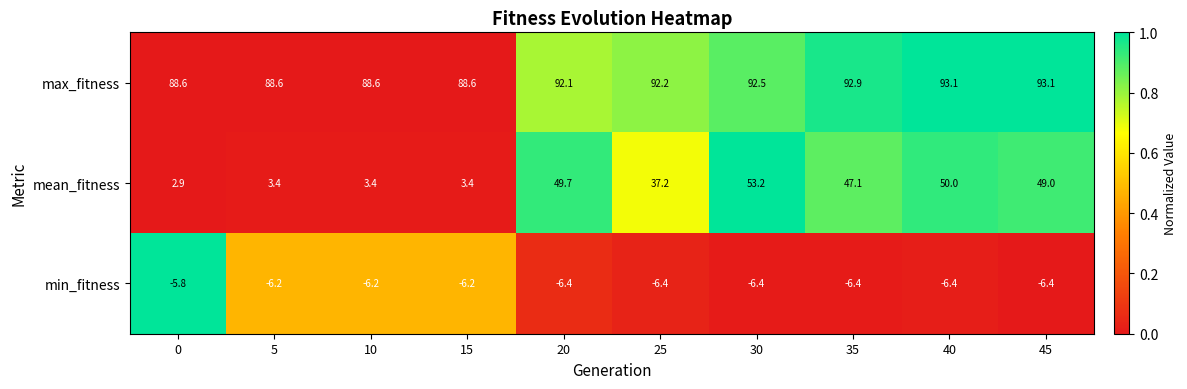

The max_fitness series shows 124.0 at 25. True or false?

False